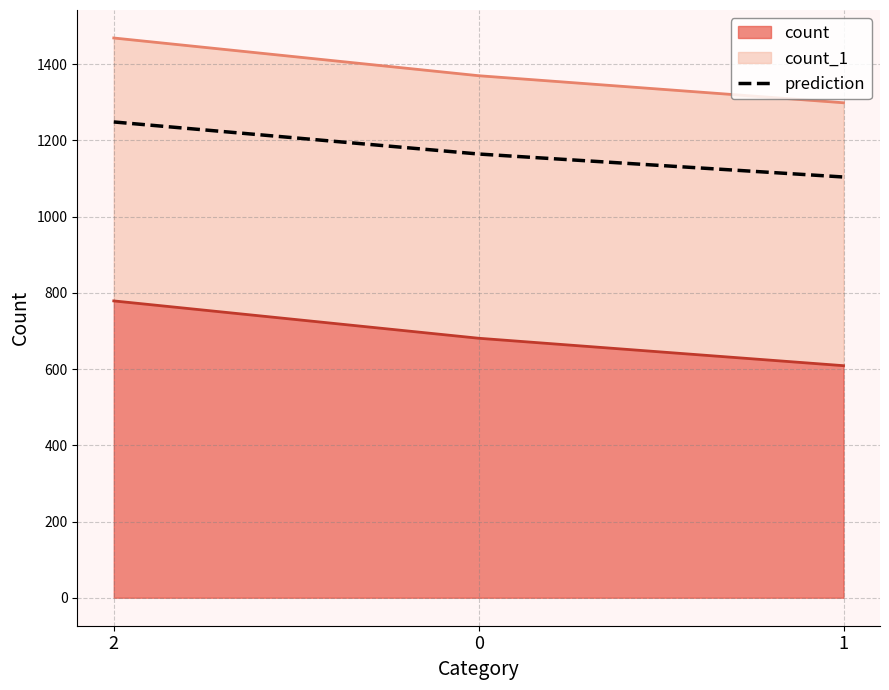

What is the label of the 1st point from the right?

1